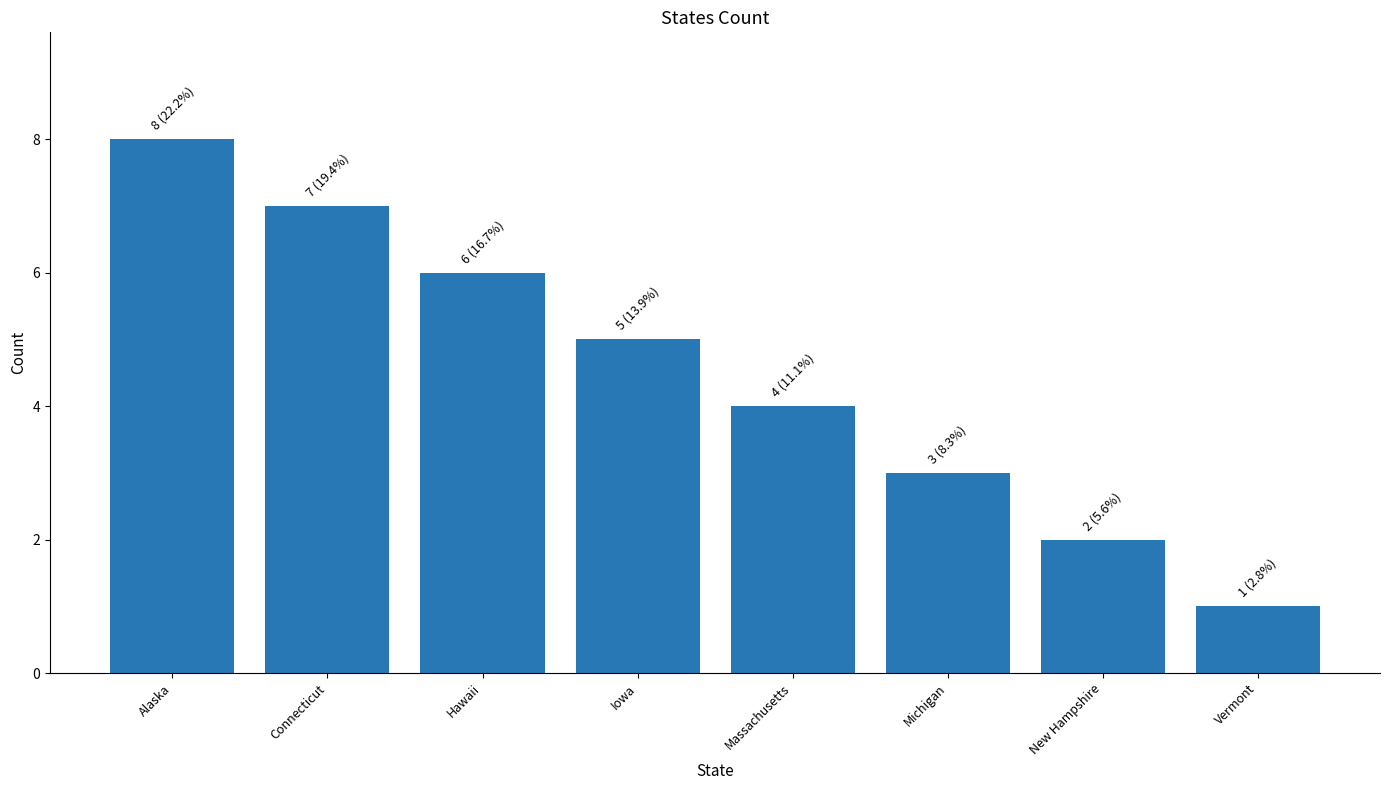

List the labels in order of value, smallest first.

Vermont, New Hampshire, Michigan, Massachusetts, Iowa, Hawaii, Connecticut, Alaska